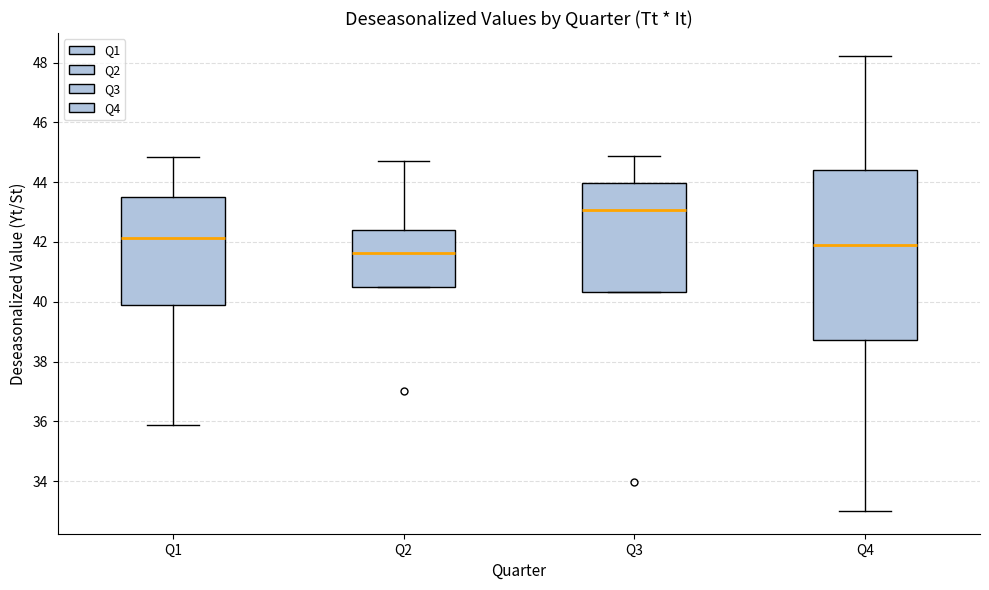

Which box is the tallest, from its lower edge to its upper edge?

Q4